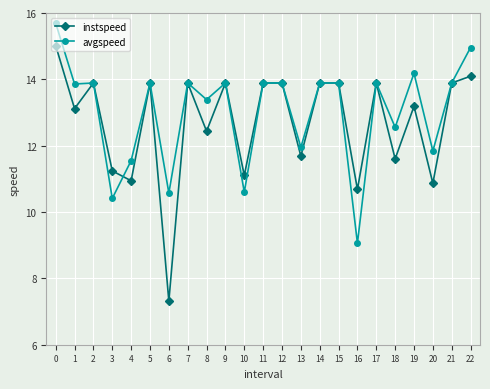

At which label is avgspeed closest to 12?

13